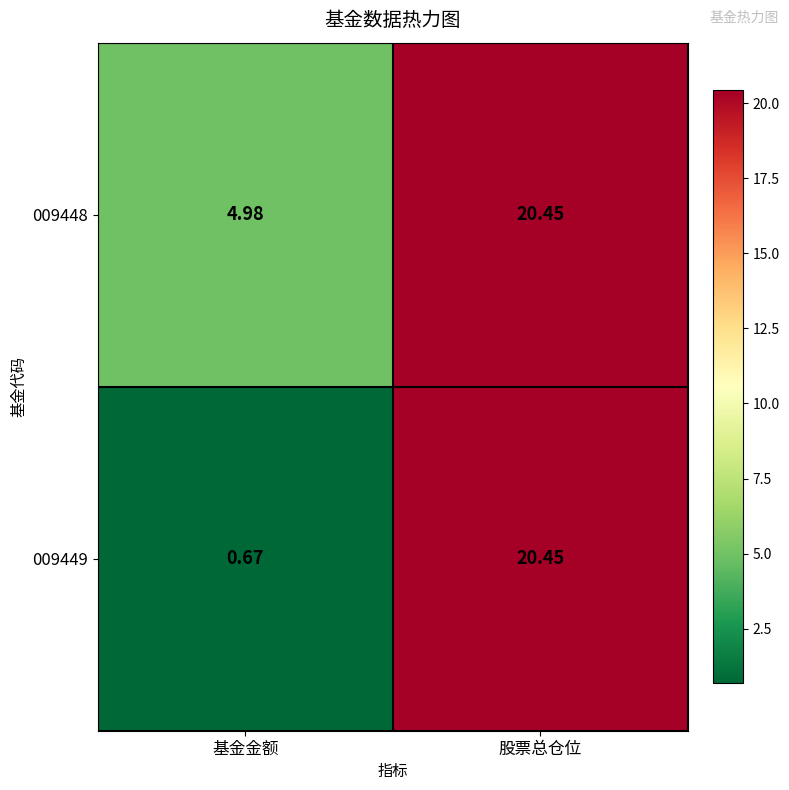

How many values in the 009449 series are below 20?

1